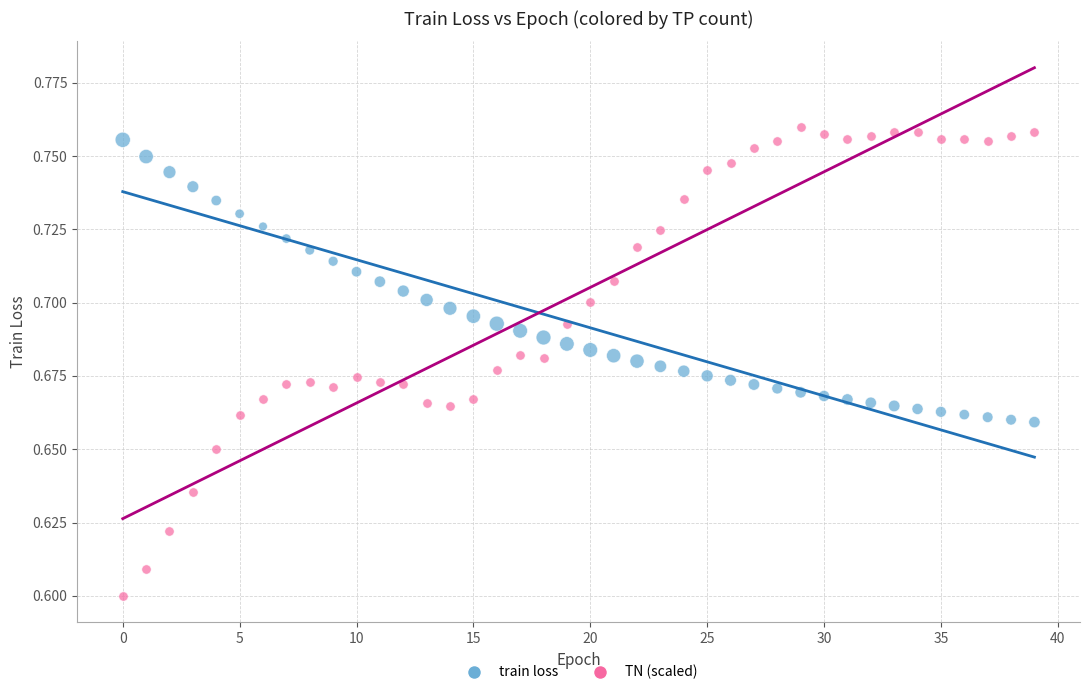

Which series reaches the minimum Y coordinate?

TN (scaled)